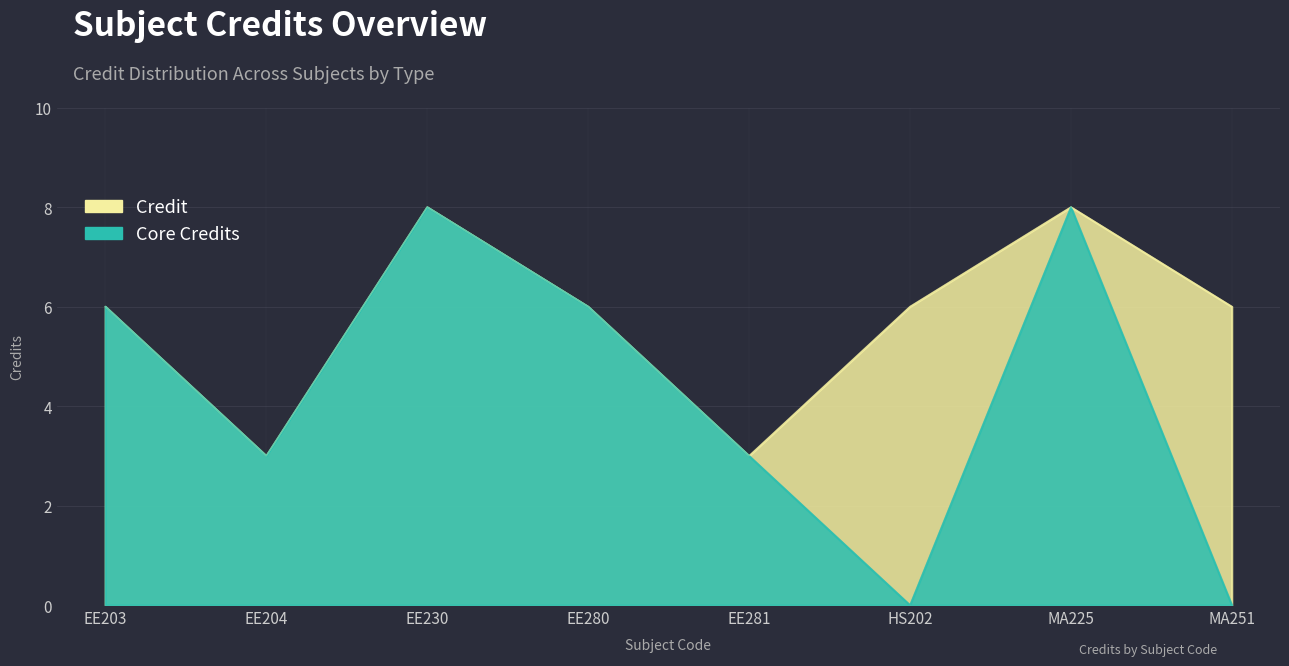

Which series has the largest range (max minus min)?

Core Credits